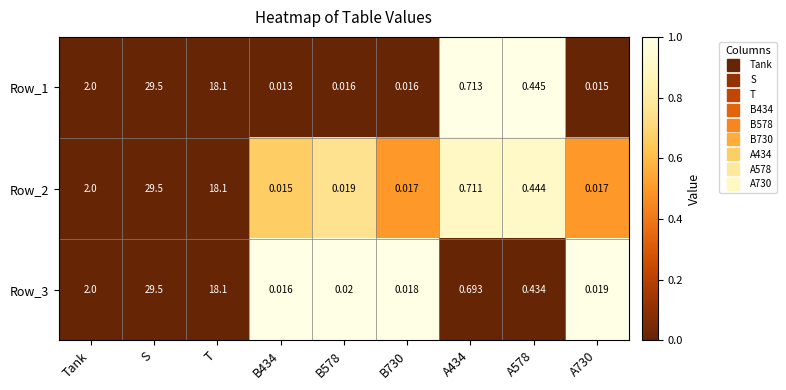

At which category is the sum across all series the highest?

S